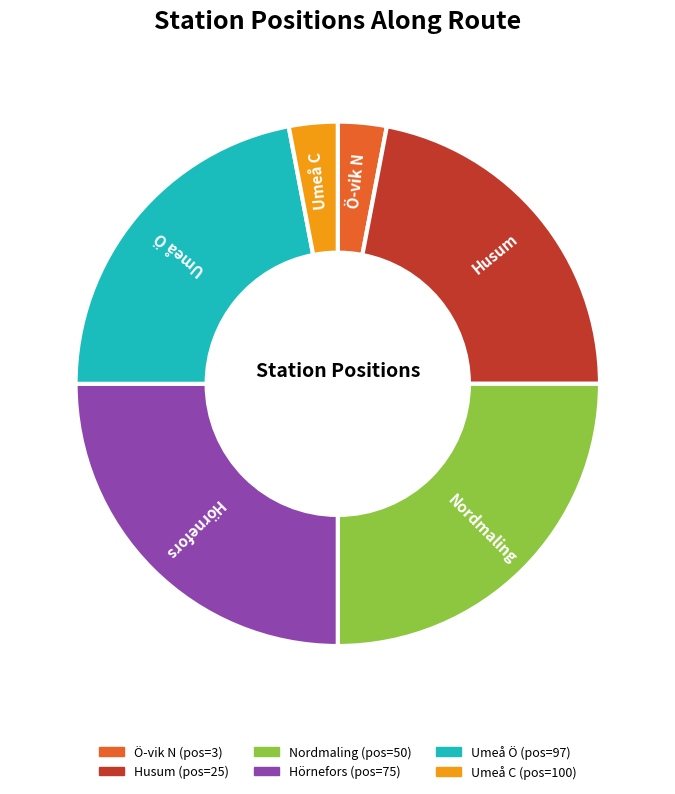

Is Nordmaling the majority of the pie?

No